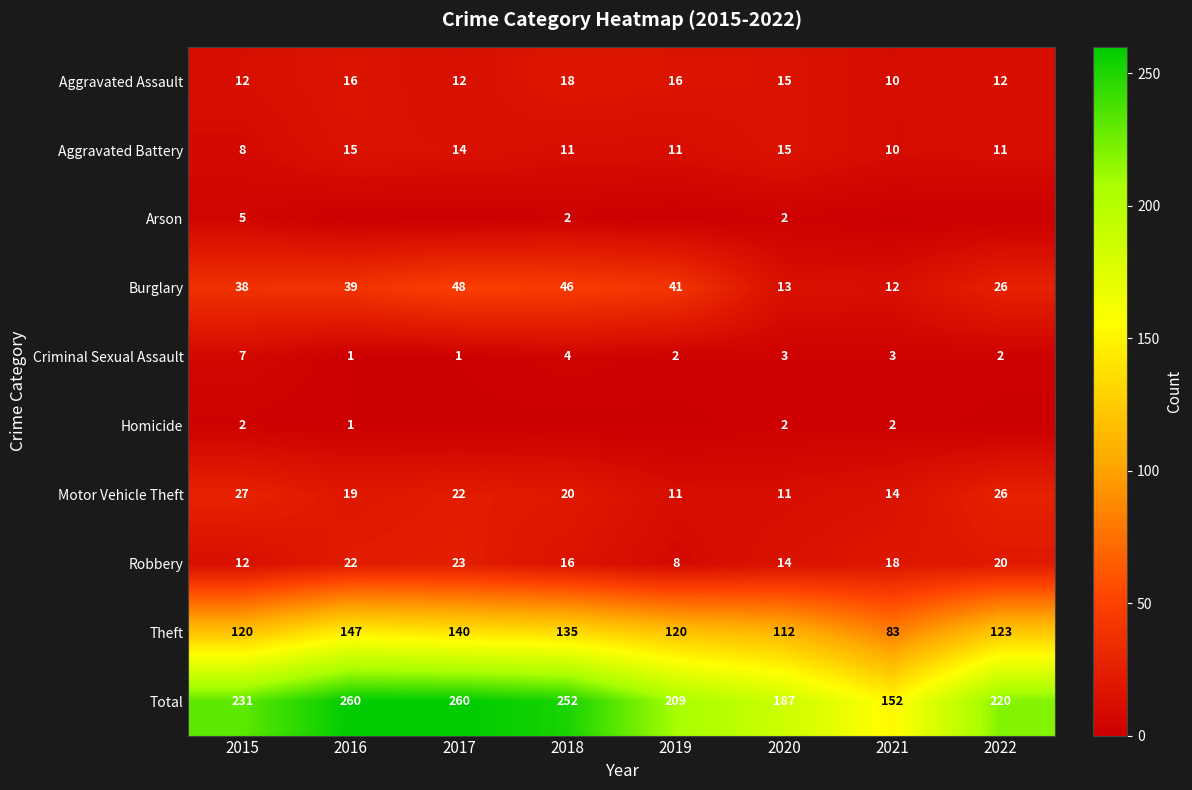

Is it true that Aggravated Battery equals 11 at 2018?

True